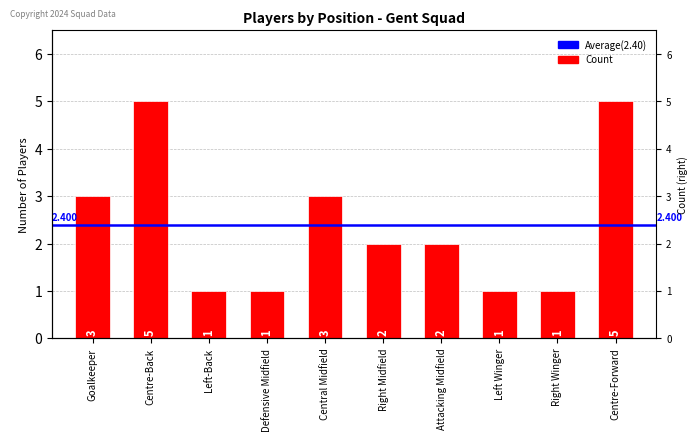

The value at Central Midfield is 5. True or false?

False